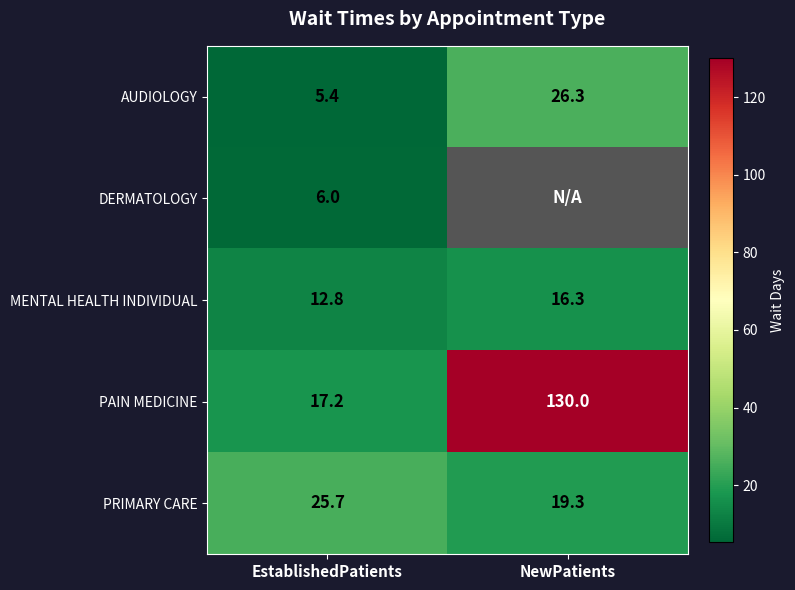

What is the difference between the maximum and minimum values in the PAIN MEDICINE series?

112.8